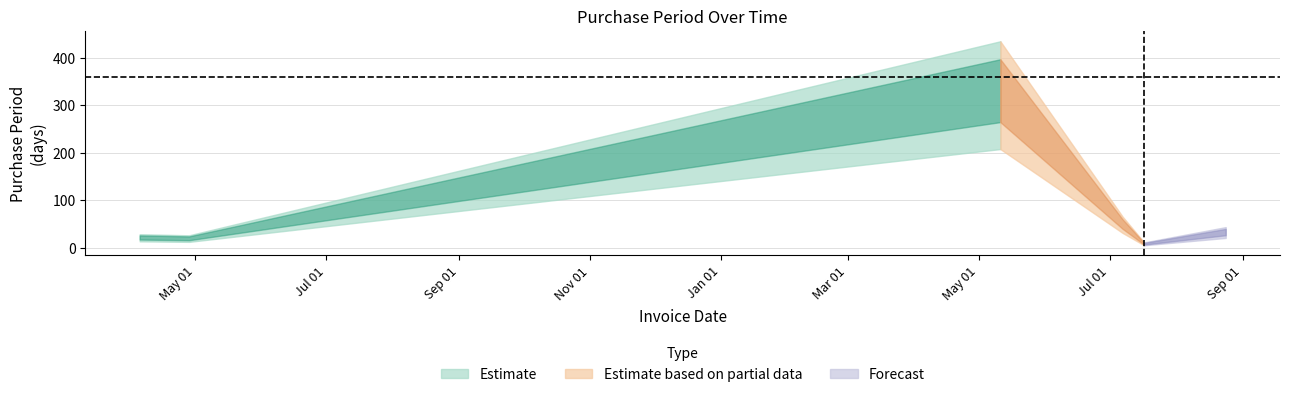

How many data points are above 38?

2